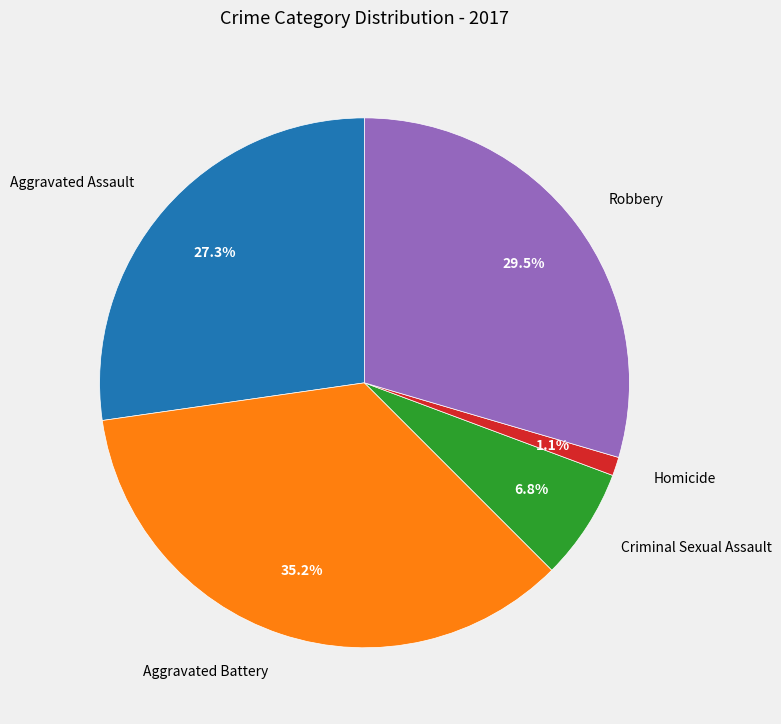

What is the smallest slice in the pie chart?

Homicide